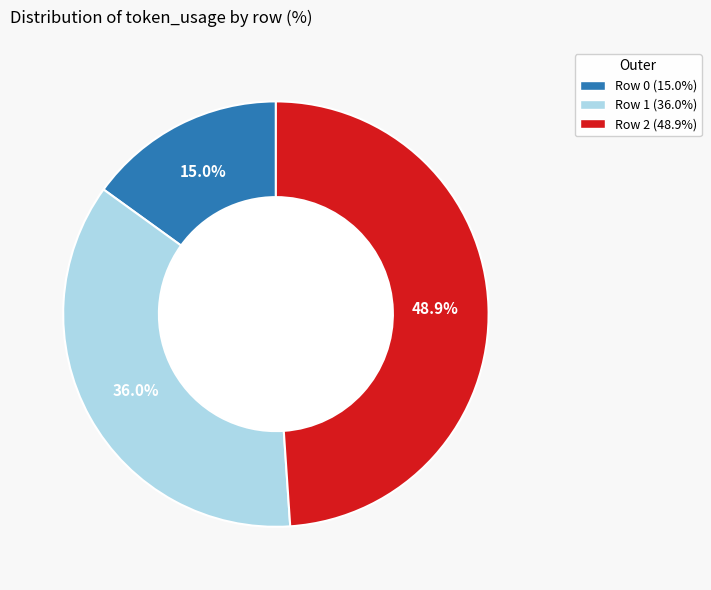

To the nearest percent, what is the combined percentage of Row 1 and Row 2?

85%